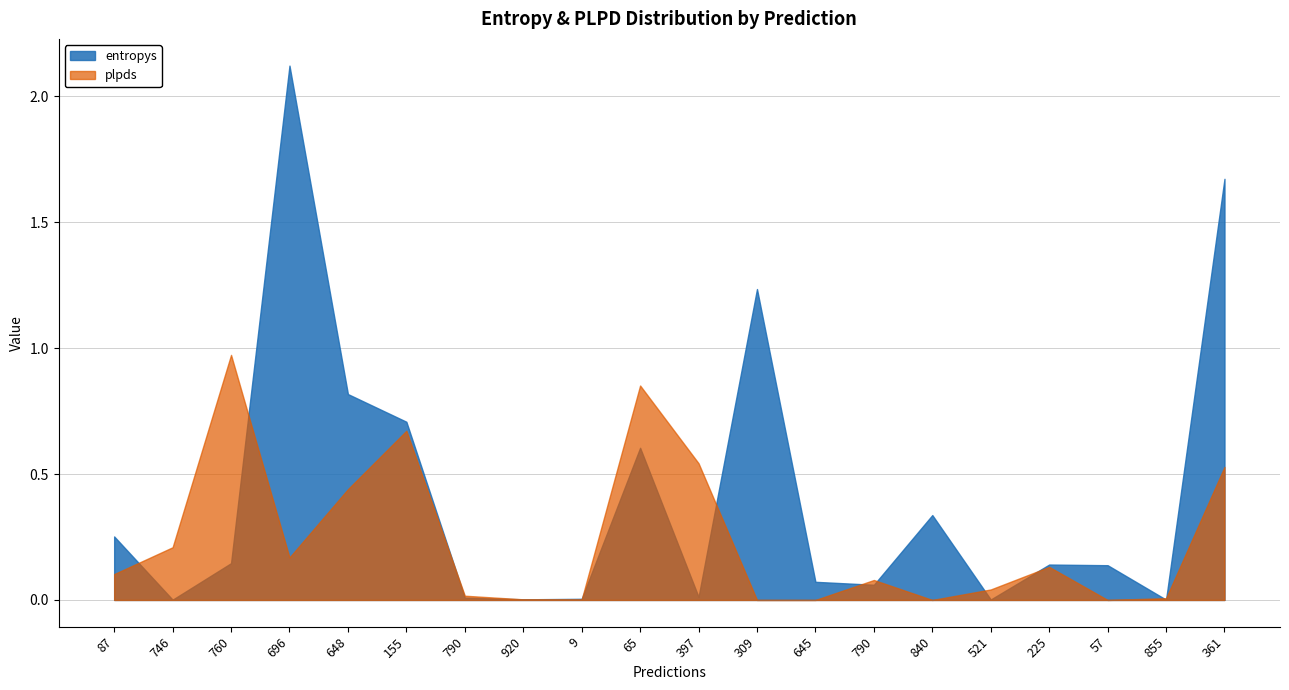

True or false: plpds has more than 0 interior local peaks.

True